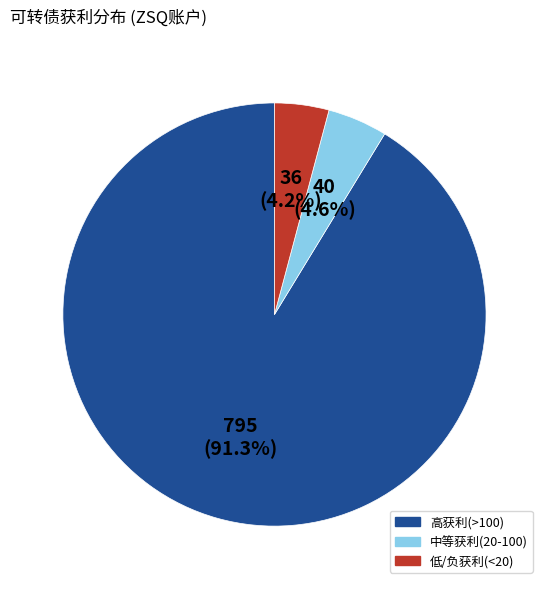

Which slice is the largest?

高获利(>100)